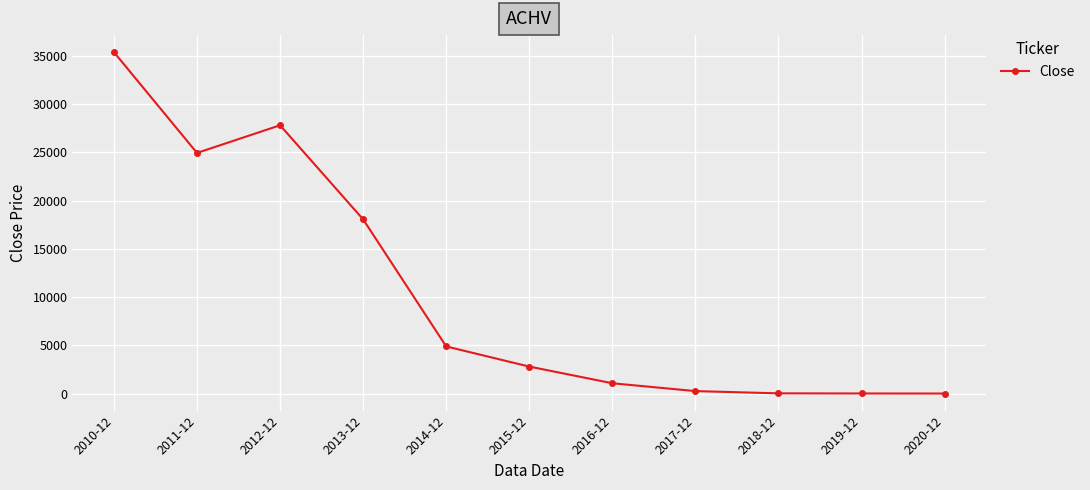

At which category does the data reach its first local peak?

2012-12